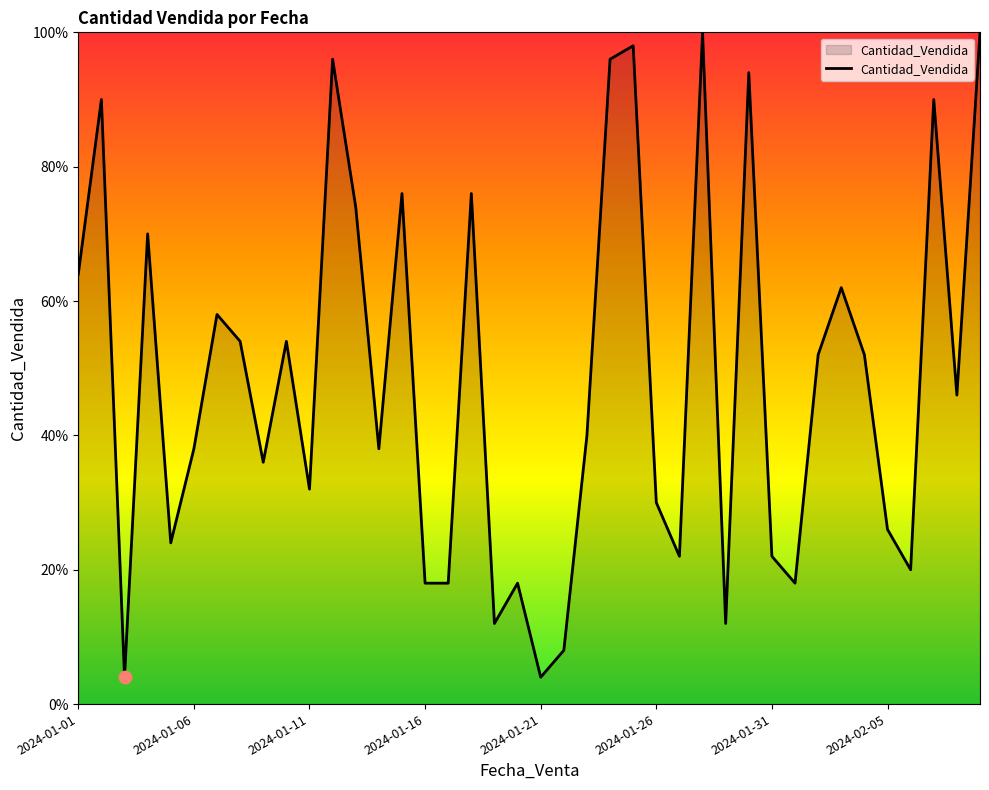

What is the smallest value displayed?

4